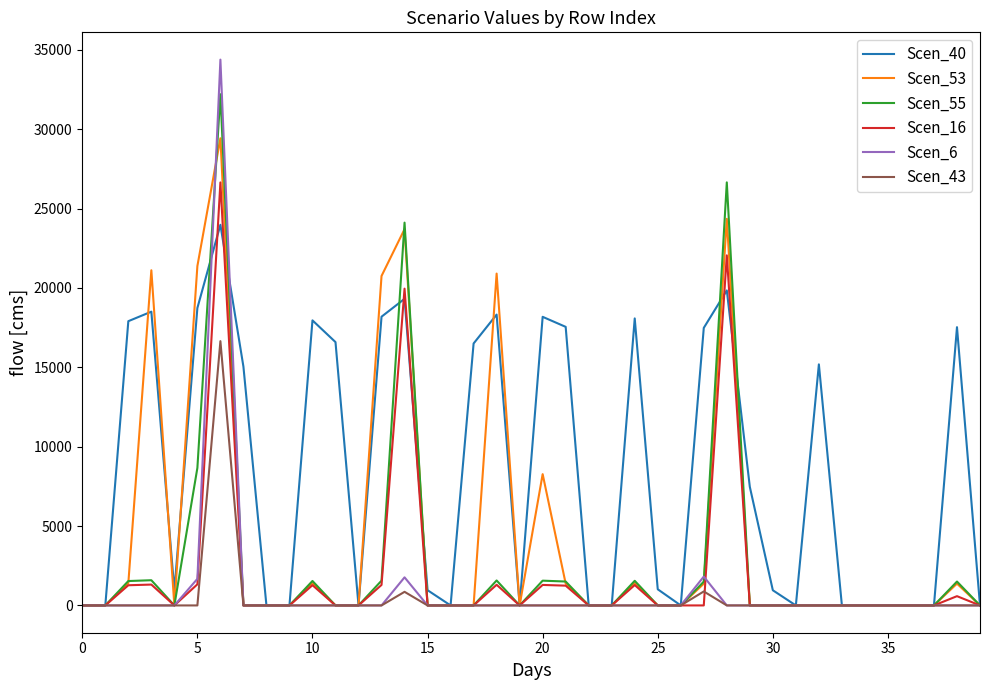

How many distinct data groups are displayed?

6